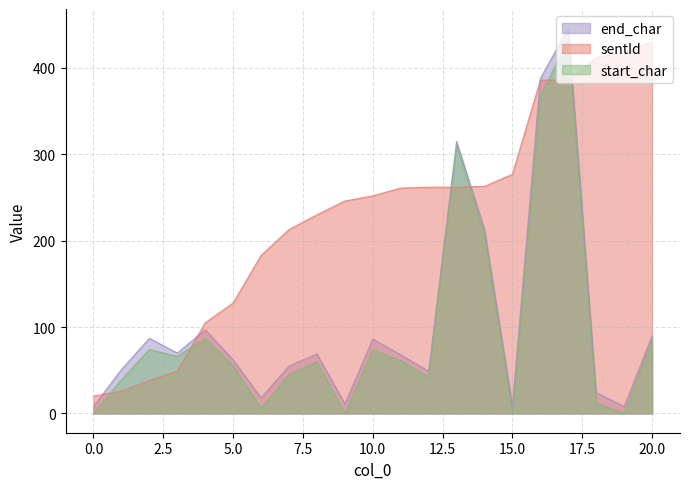

Rank the series by their maximum value, from highest to lowest.

end_char, start_char, sentId